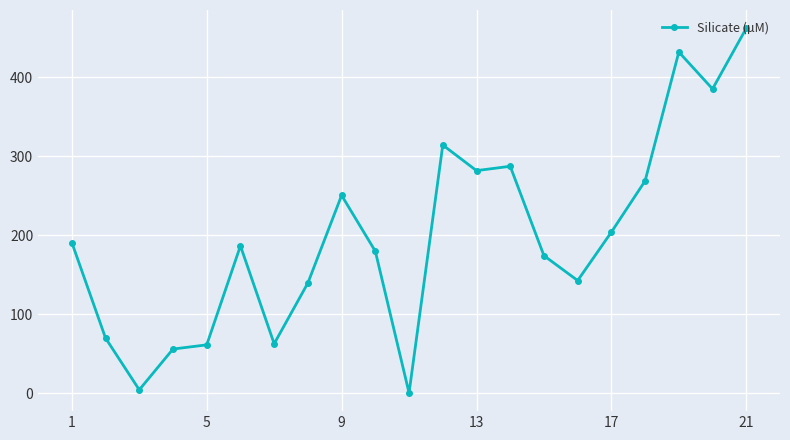

What is the difference between the maximum and minimum values?

461.5